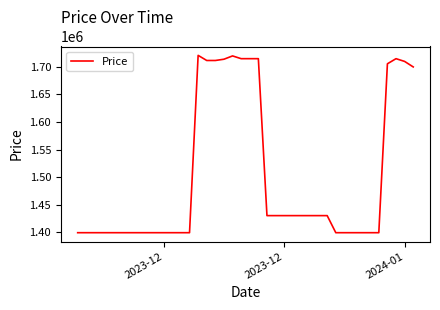

What is the maximum value shown in the chart?

1721000